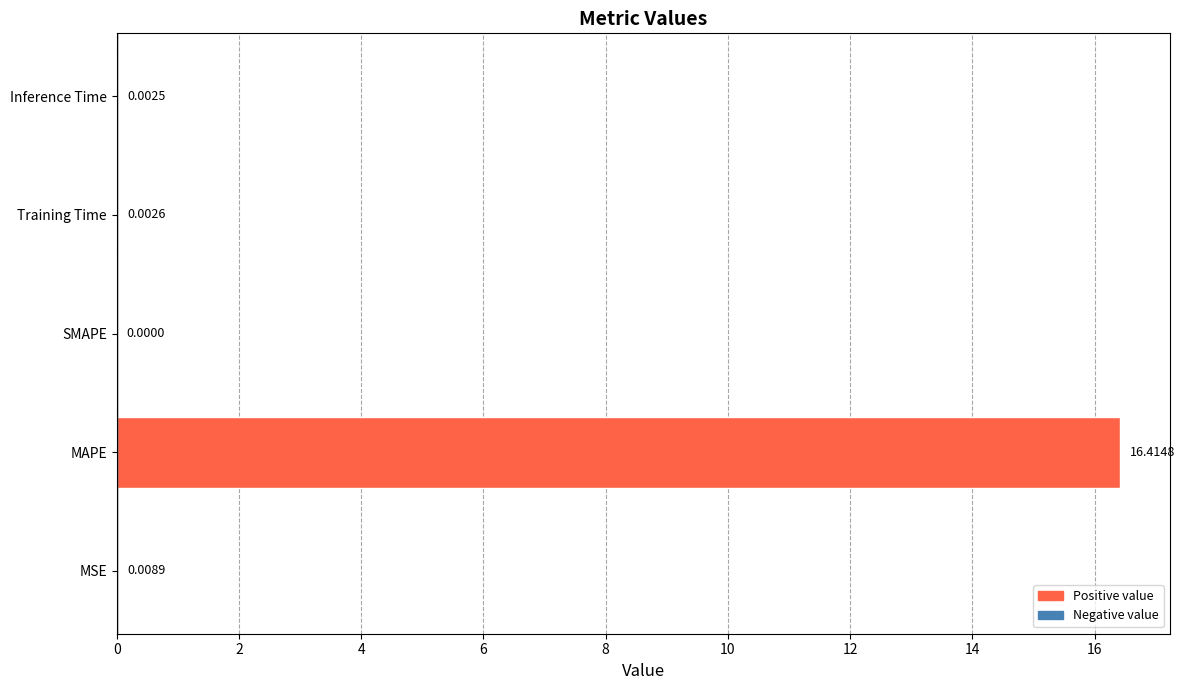

Where is the data nearest to the value 8?

MSE